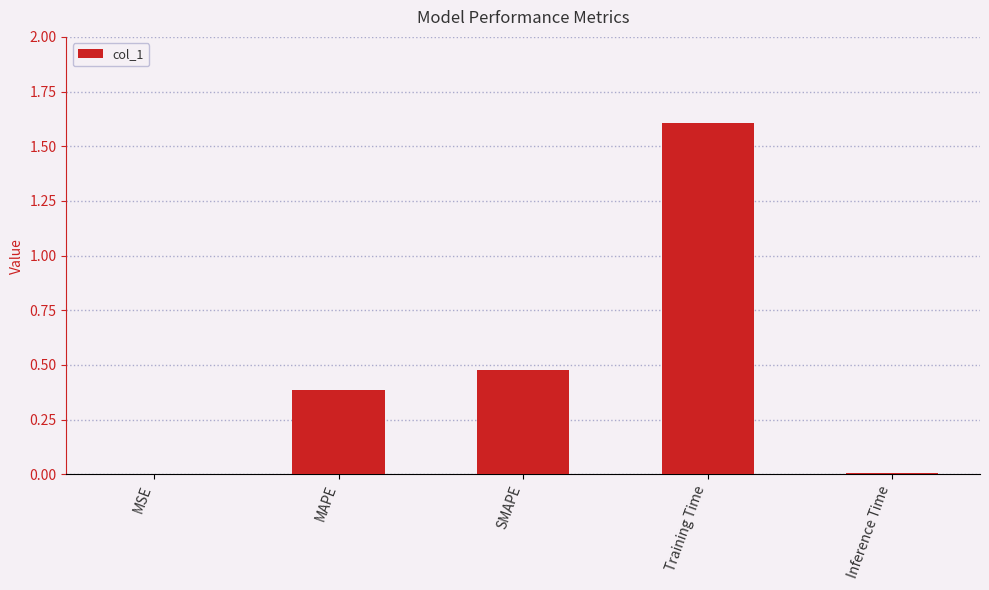

Which label corresponds to the largest value in the chart?

Training Time